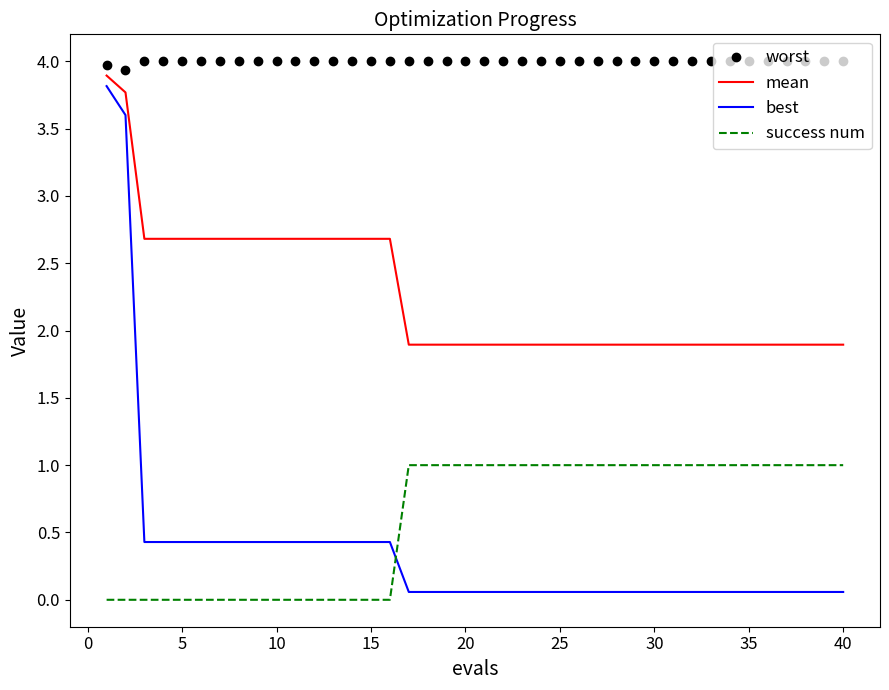

Which series has the largest range (max minus min)?

best